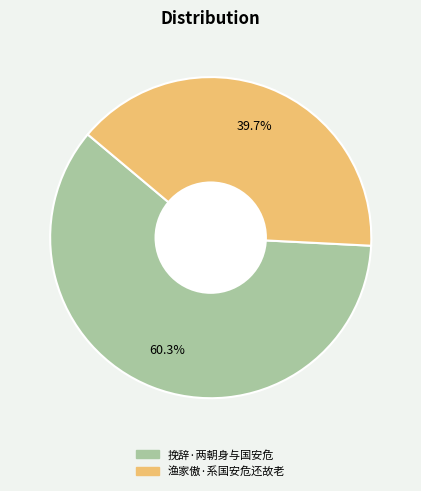

Which slice is the smallest?

渔家傲·系国安危还故老